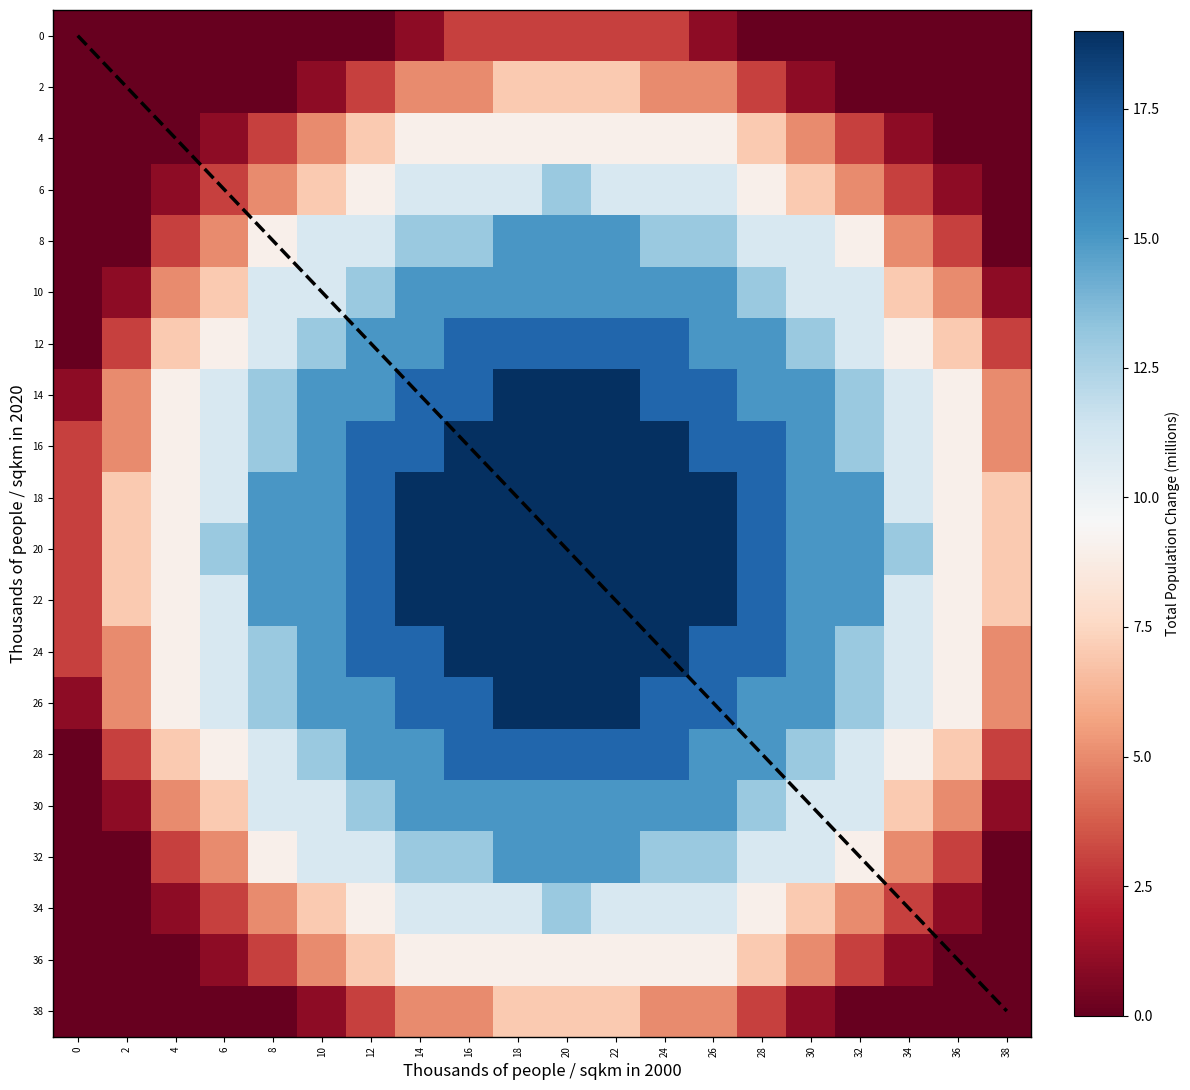

Which series has the largest total across all categories?

20